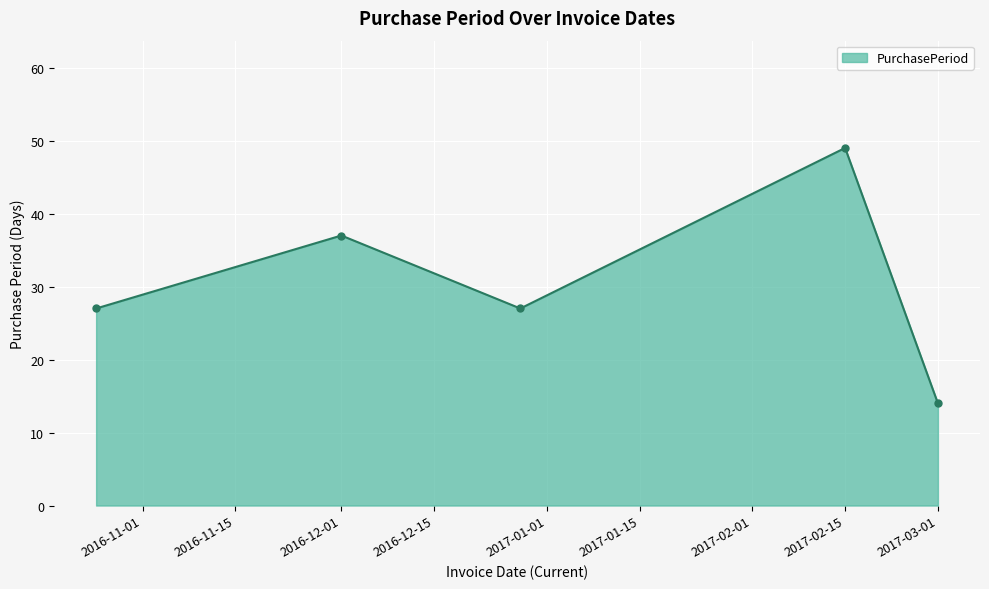

How many points are lower than both their immediate neighbors (excluding endpoints)?

1